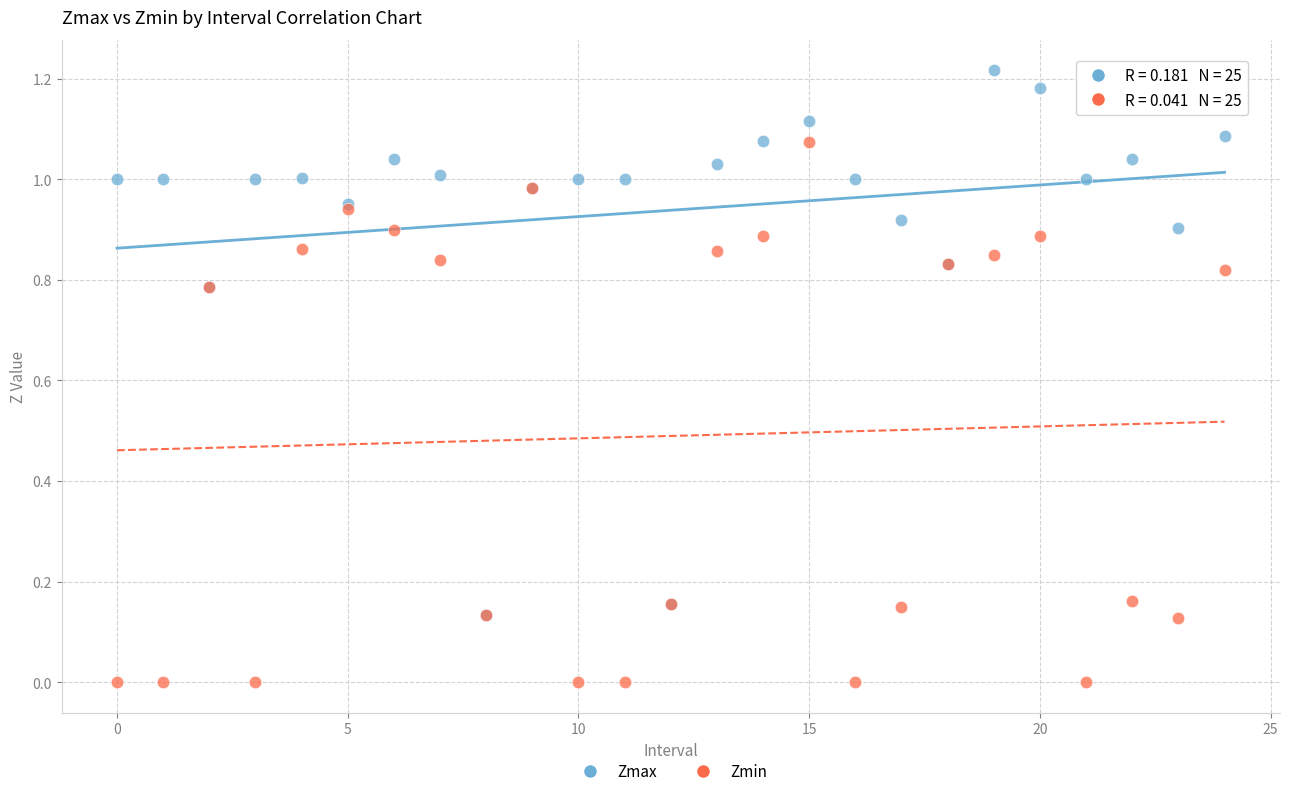

Which series reaches the maximum Y coordinate?

Zmax